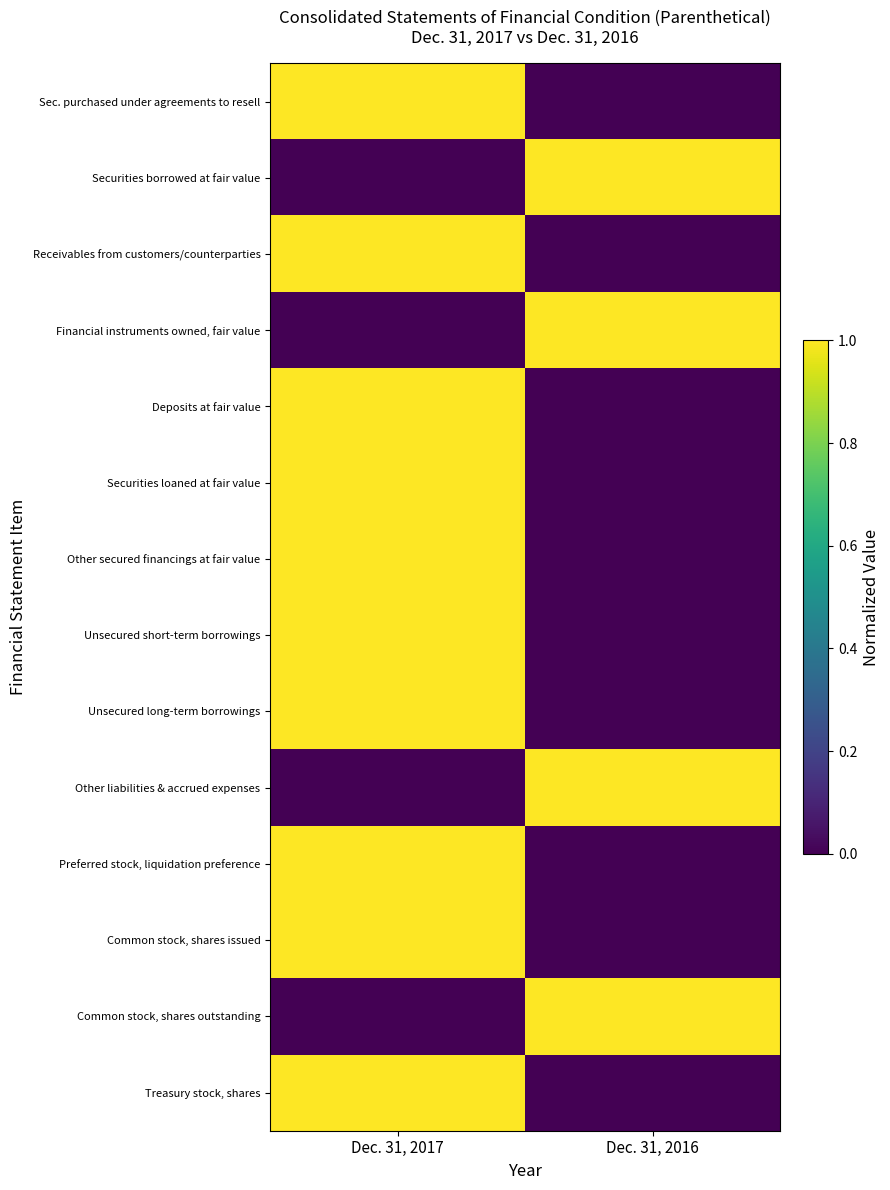

Rank the series at Dec. 31, 2016 from lowest to highest value.

Sec. purchased under agreements to resell, Receivables from customers/counterparties, Deposits at fair value, Securities loaned at fair value, Other secured financings at fair value, Unsecured short-term borrowings, Unsecured long-term borrowings, Preferred stock, liquidation preference, Common stock, shares issued, Treasury stock, shares, Securities borrowed at fair value, Financial instruments owned, fair value, Other liabilities & accrued expenses, Common stock, shares outstanding